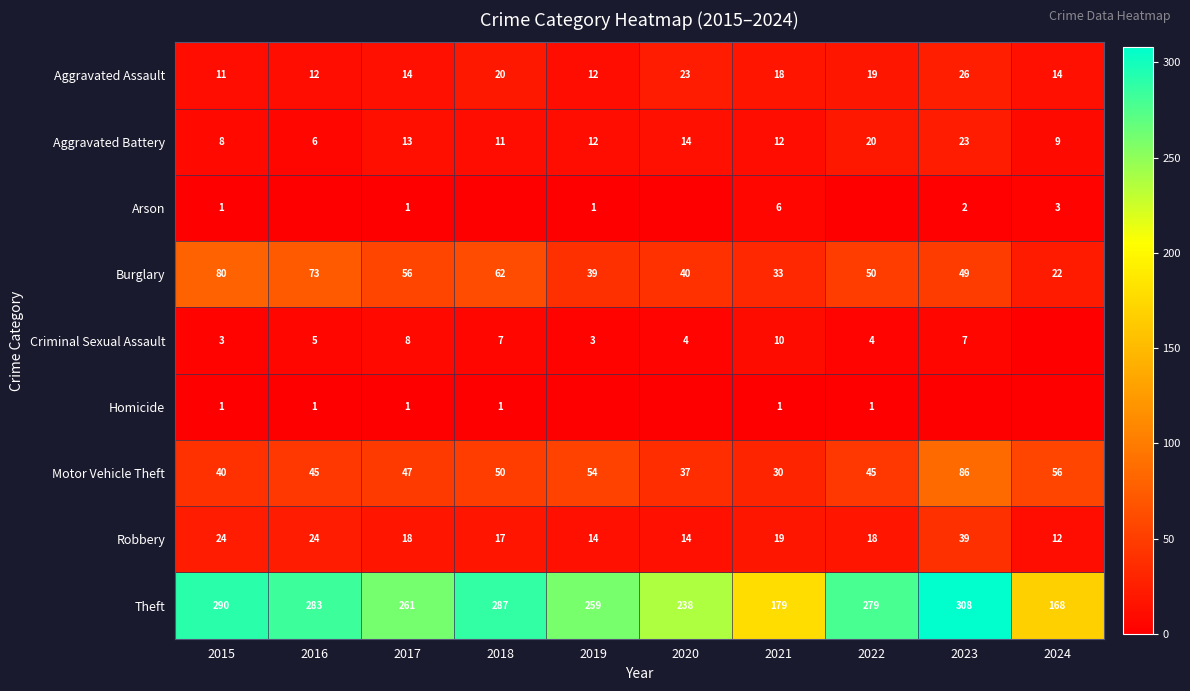

What is the sum of all Theft values?

2552